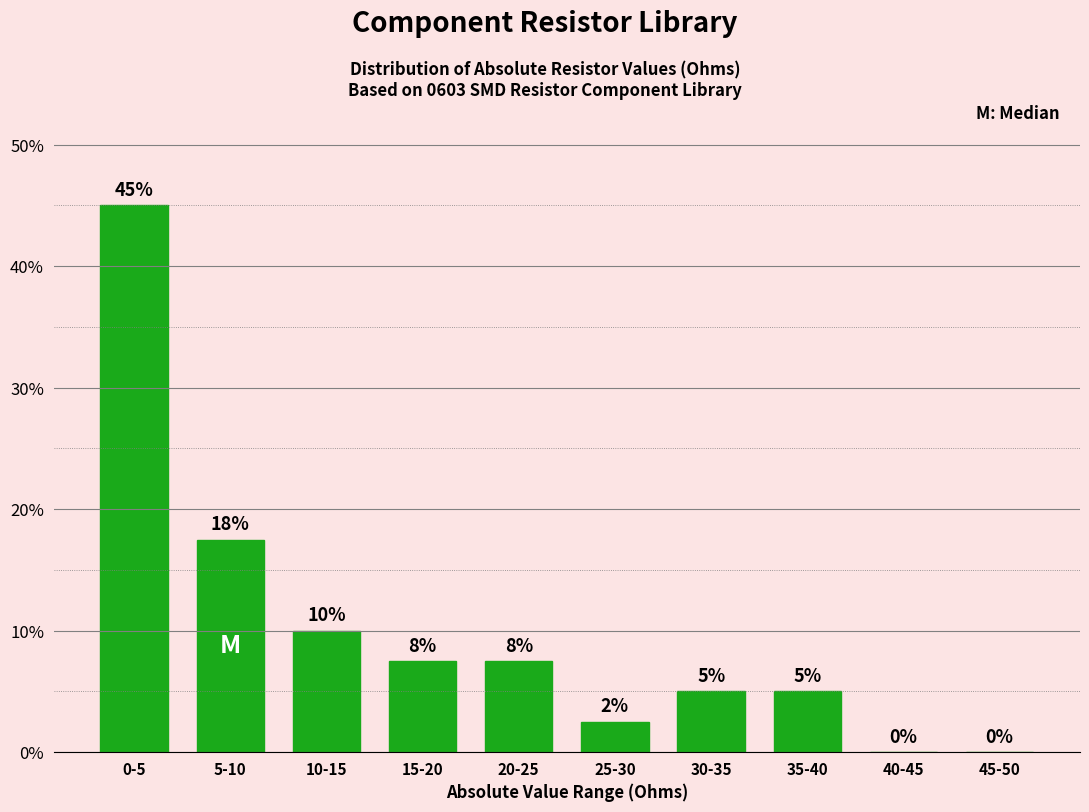

At which label is the value closest to 22?

5-10